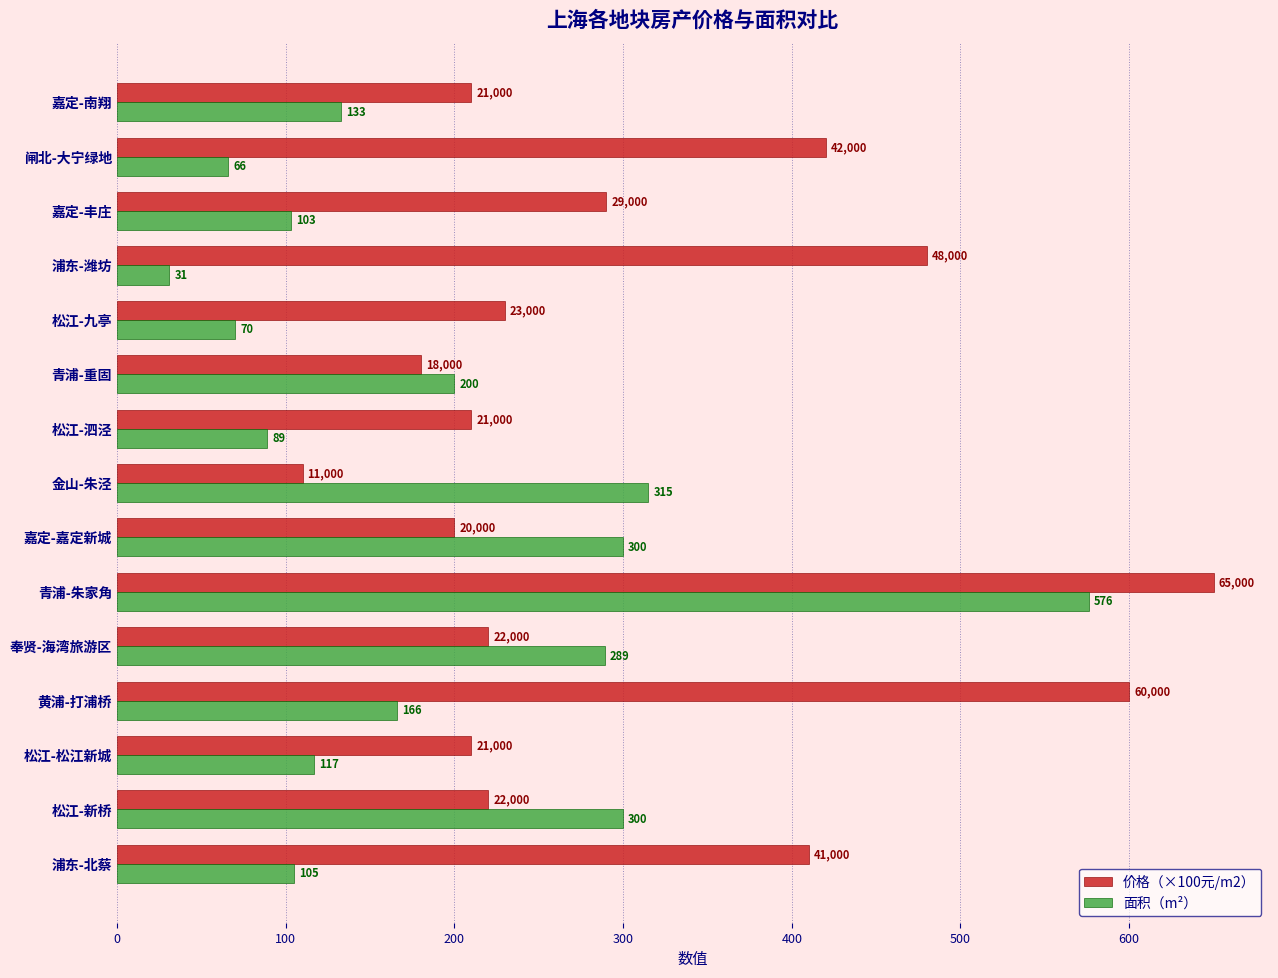

How many data points in 面积（m²） are less than 133?

7